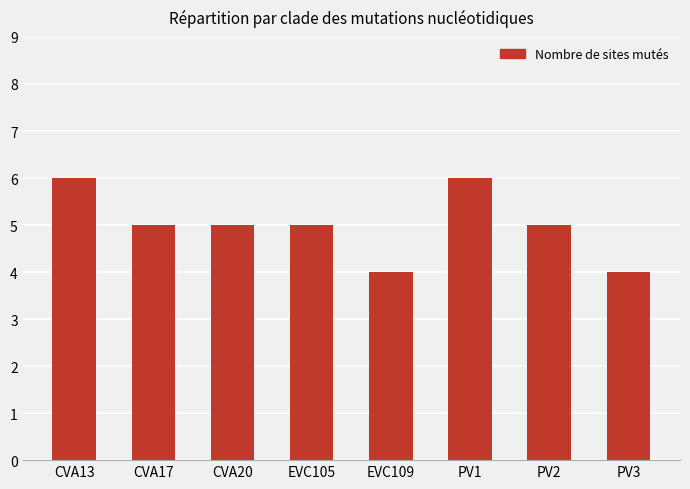

The value at PV3 is 5. True or false?

False